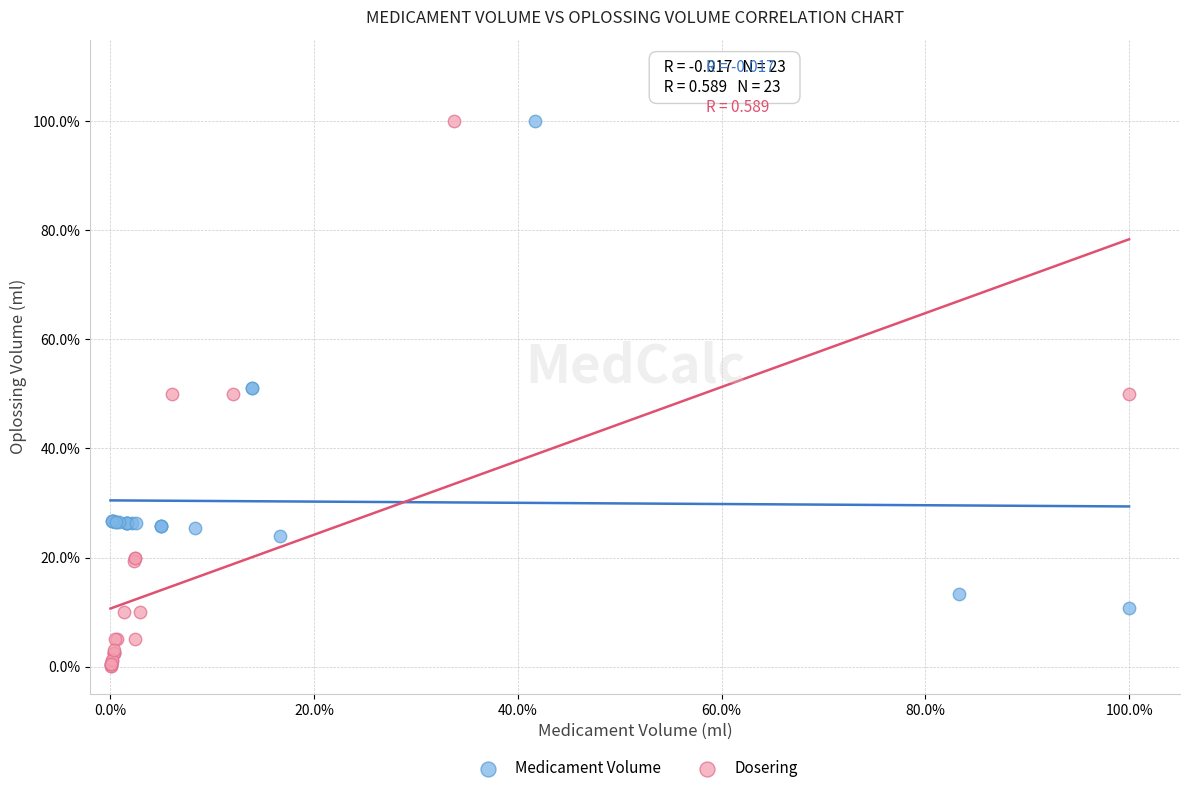

Which series has the widest spread of Y values?

Dosering